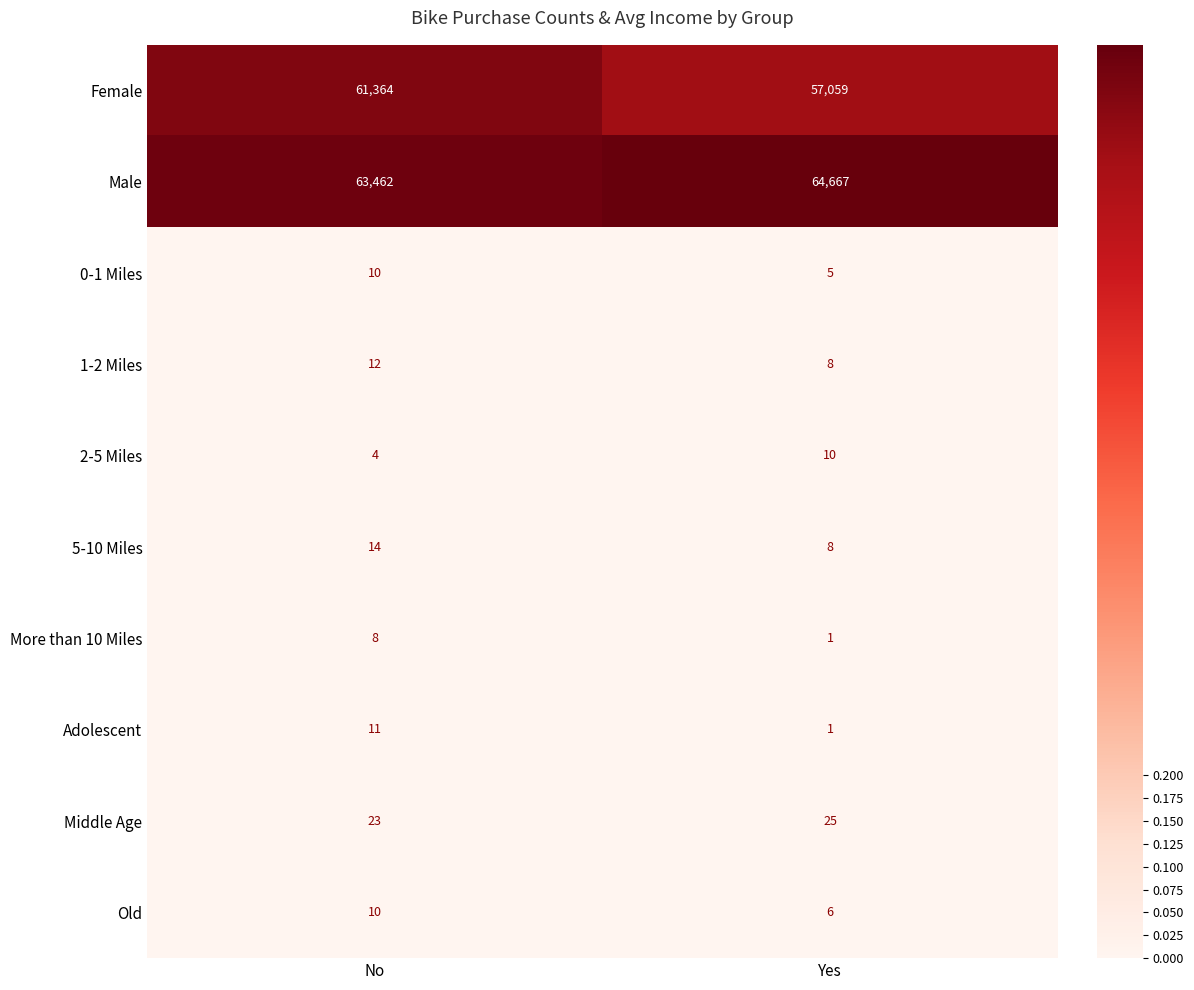

Reading right to left, extract all data points from this chart.

Female: 57059	61364
Male: 64667	63462
0-1 Miles: 5	10
1-2 Miles: 8	12
2-5 Miles: 10	4
5-10 Miles: 8	14
More than 10 Miles: 1	8
Adolescent: 1	11
Middle Age: 25	23
Old: 6	10